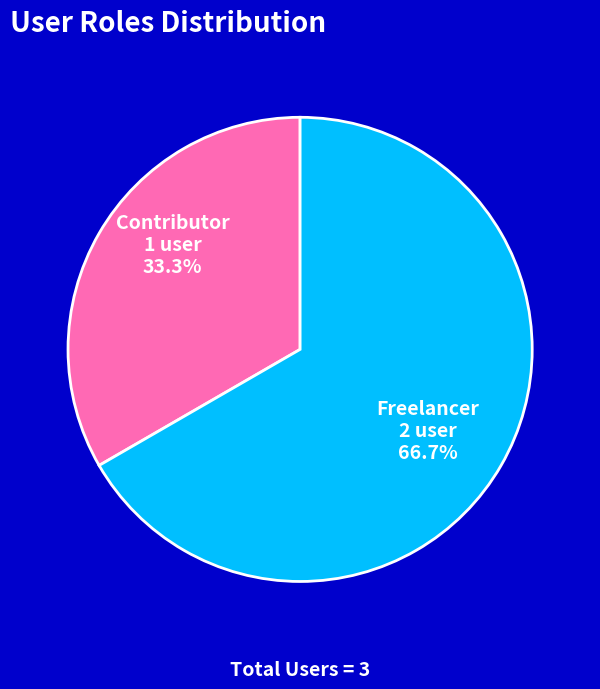

True or false: Contributor accounts for 33% of the total.

True